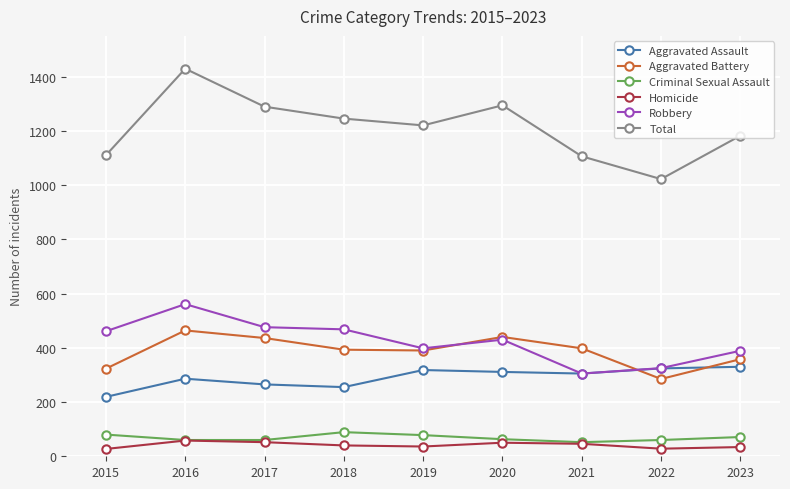

True or false: Aggravated Battery and Criminal Sexual Assault cross at least once.

False